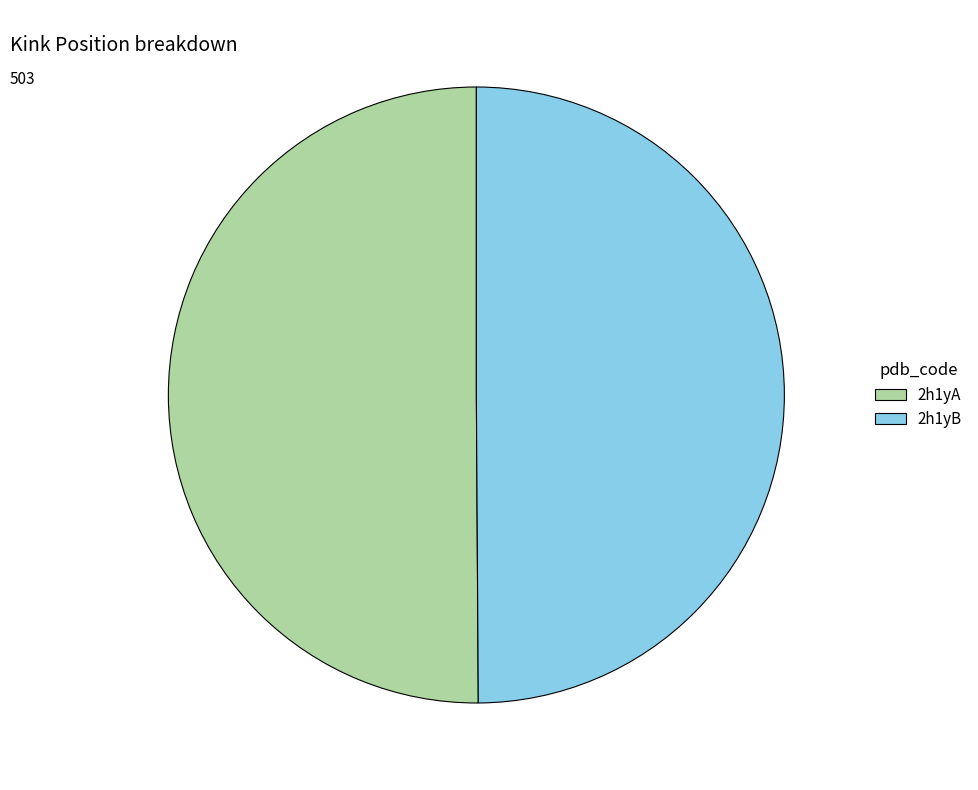

Do 2h1yA and 2h1yB together represent more than half of the pie?

Yes